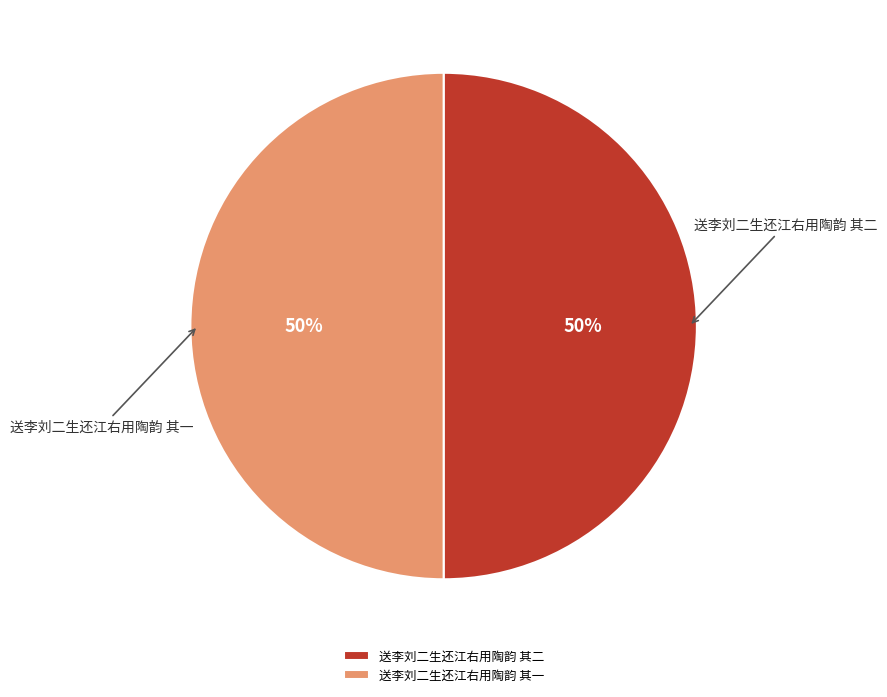

To the nearest percent, what portion does 送李刘二生还江右用陶韵 其二 represent?

50%